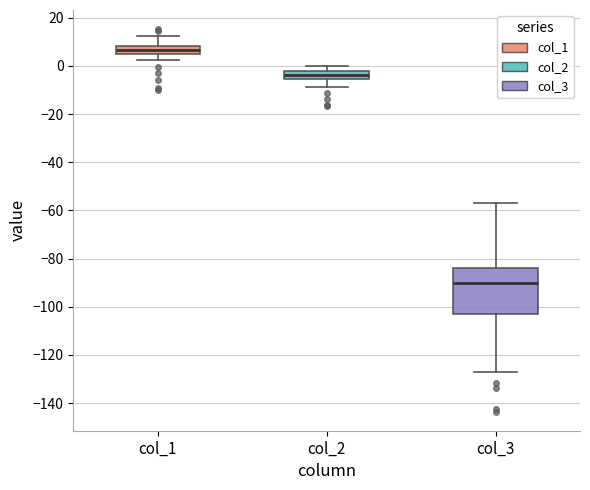

Comparing the boxes themselves (not the whiskers), which one is the tallest?

col_3